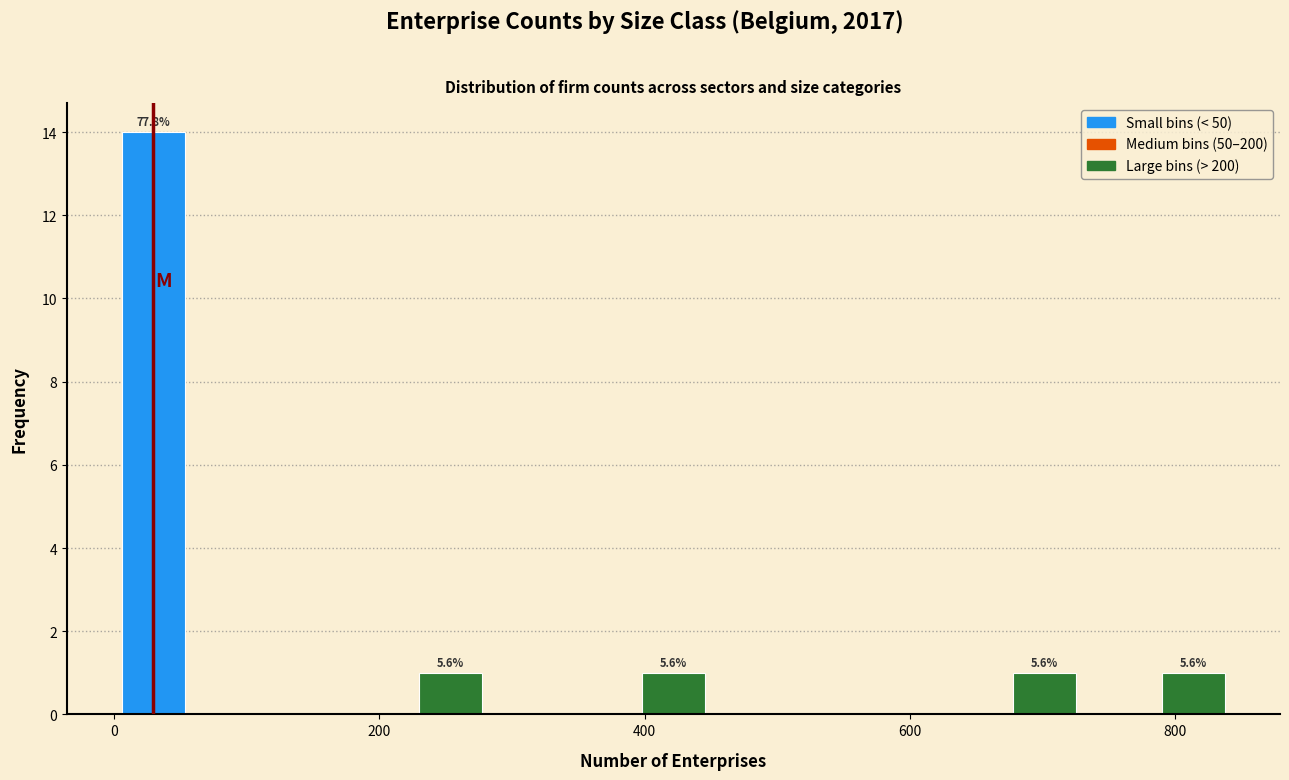

Around what value on the x-axis is the tallest bar? Give the approximate position of its centre, as read against the axis.

20